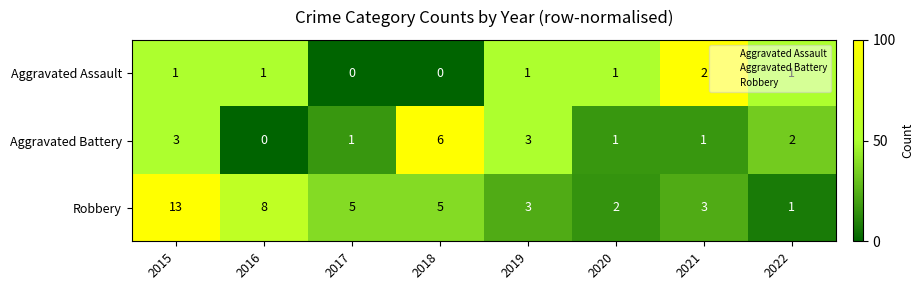

True or false: Aggravated Assault has a value of 2 at 2019.

False